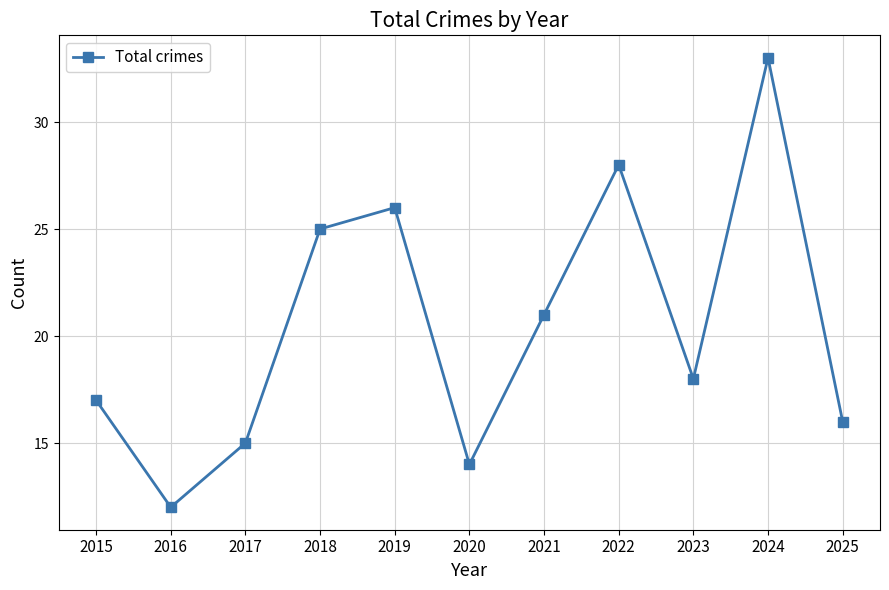

Is it true that the value at 2020 is 14?

True